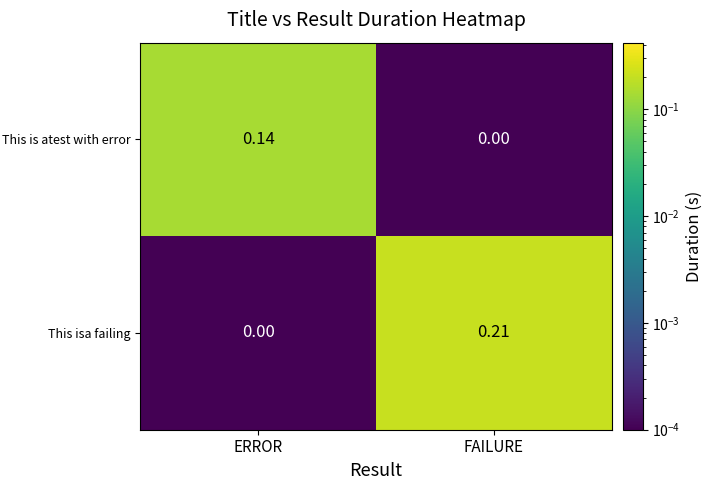

Rank the series by their average value, from lowest to highest.

This is atest with error, This isa failing